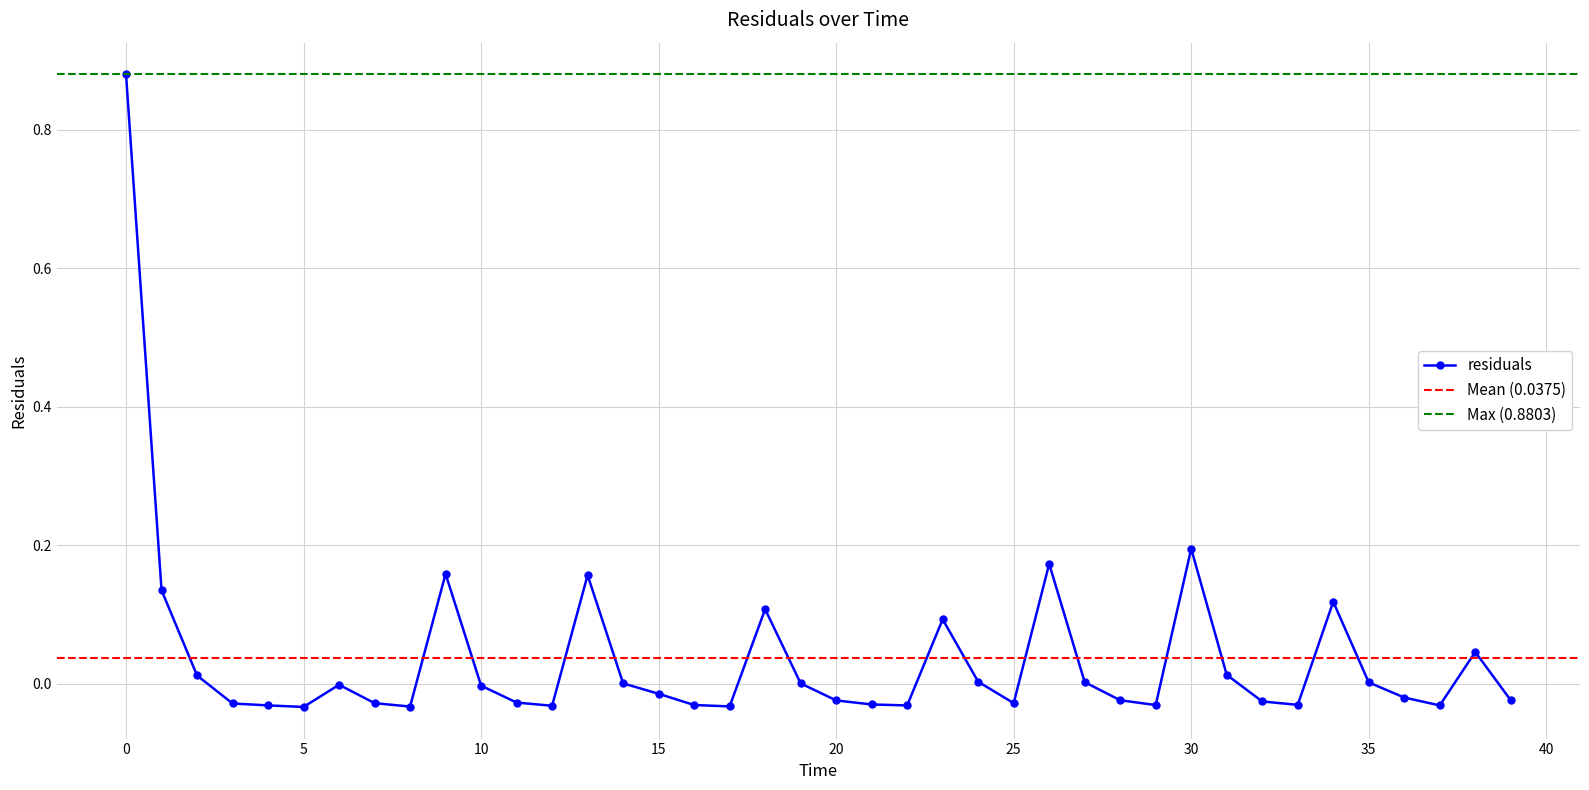

What is the difference between the maximum and minimum values?

0.9